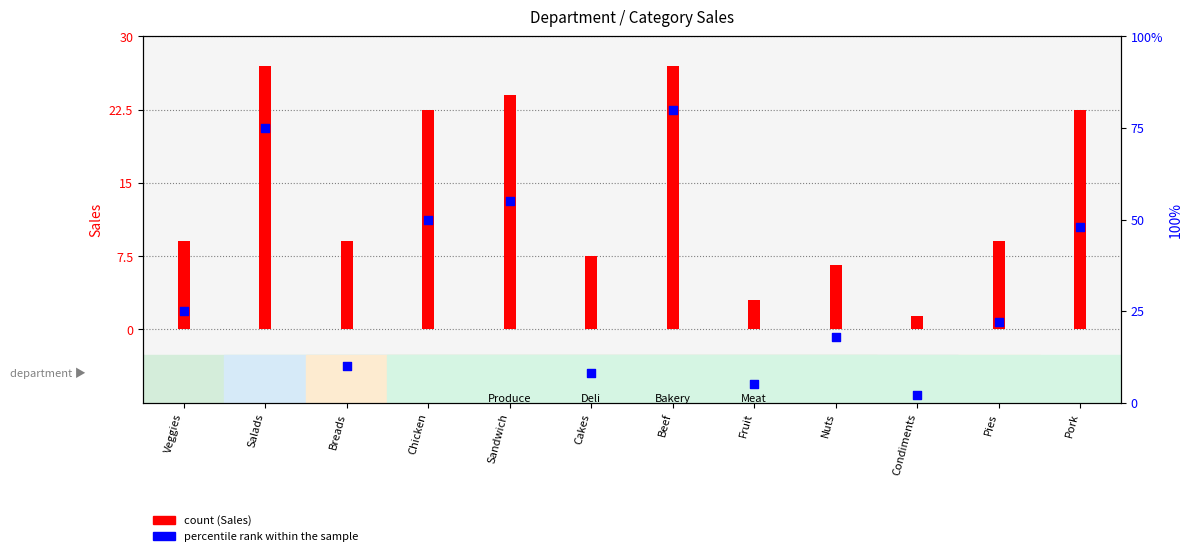

Which series contains the lowest Y value?

percentile rank within the sample